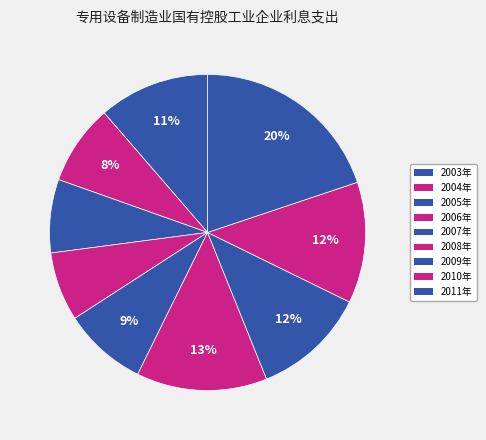

True or false: 2006年 accounts for 7% of the total.

True